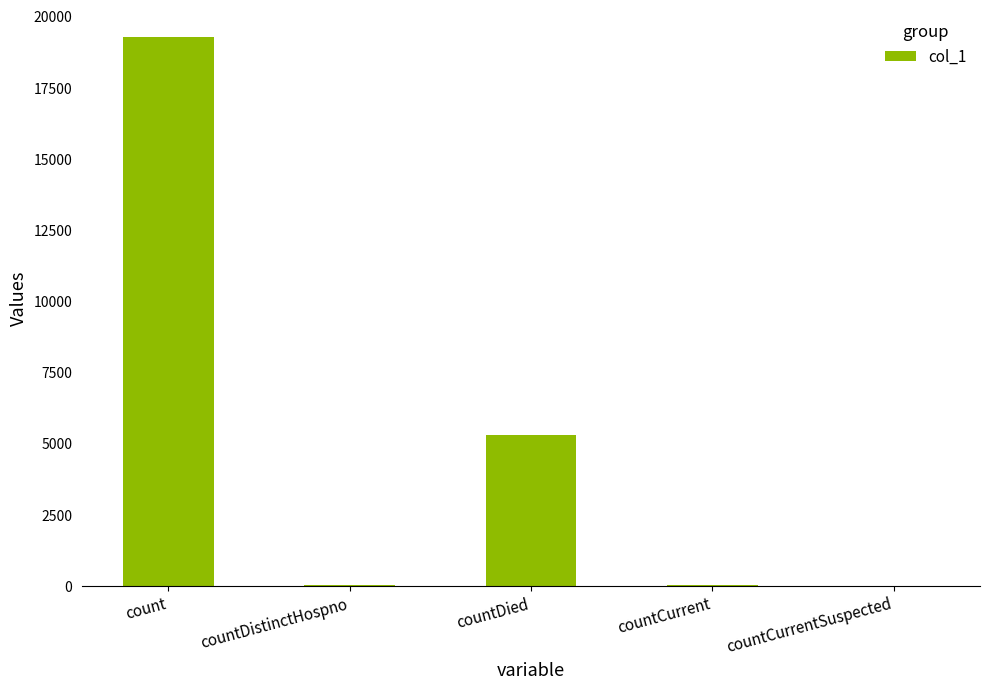

The value at count is 4089. True or false?

False